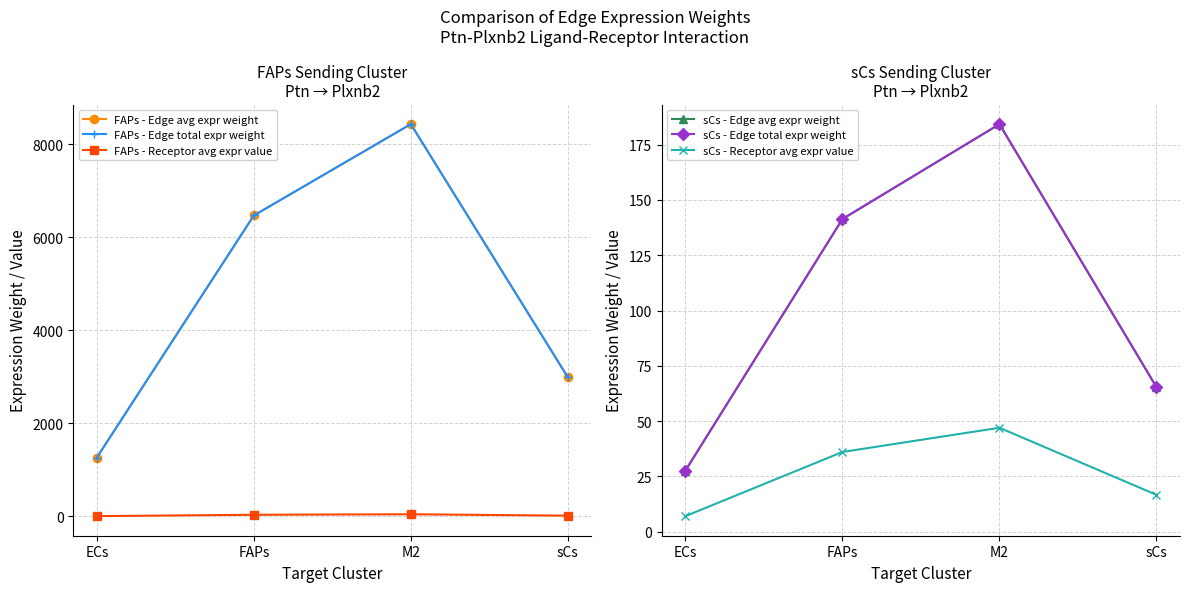

At how many categories does at least one series exceed 1632?

3